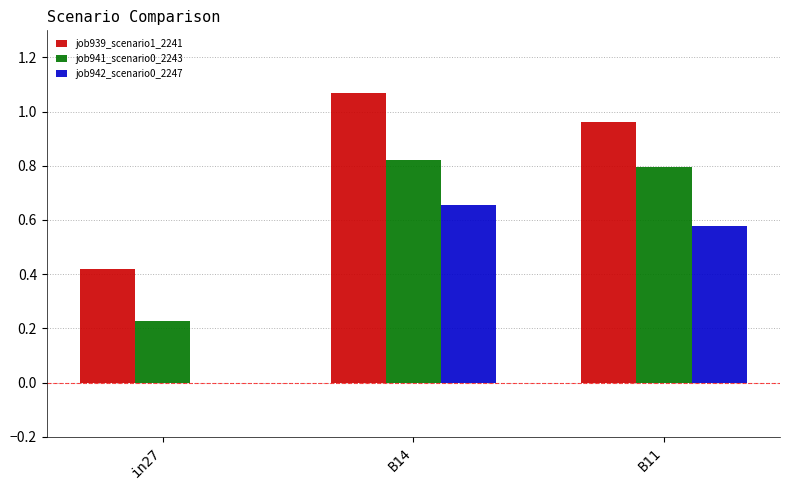

What is the sum of the job939_scenario1_2241 values at B11 and in27?

1.4